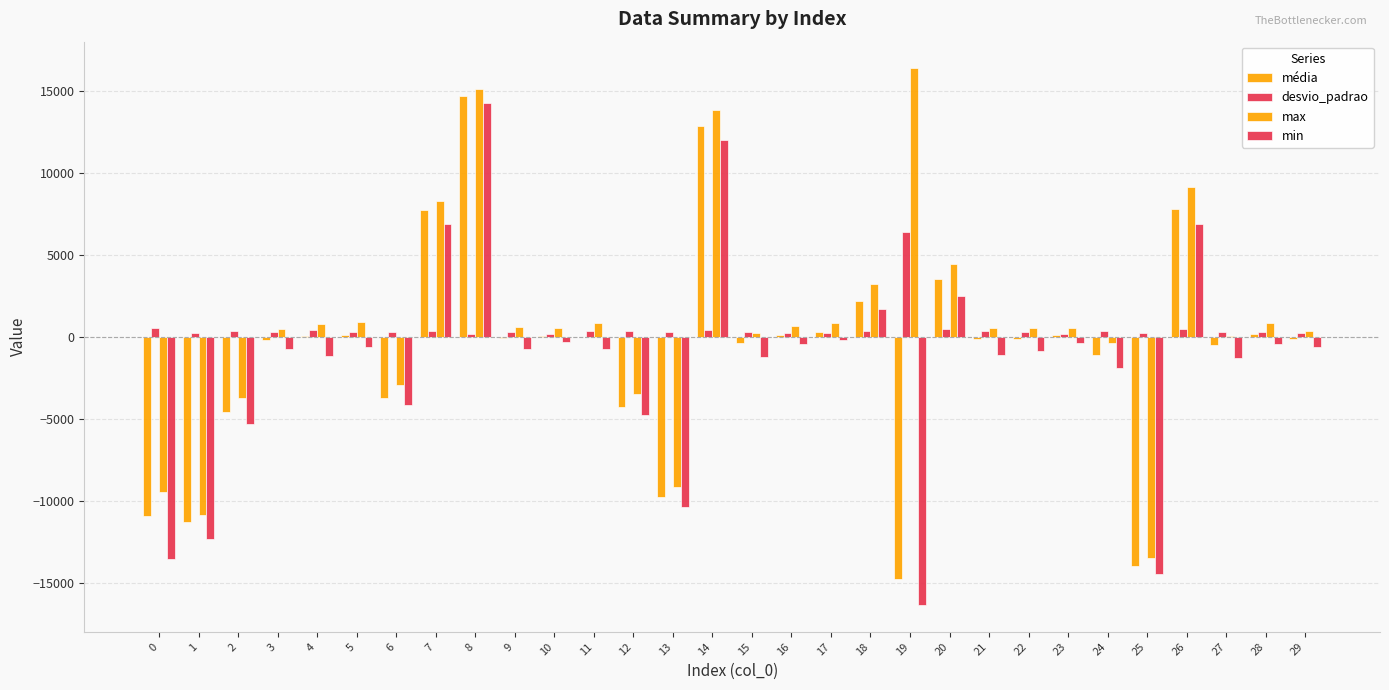

At 12, list the series in order from largest to smallest.

desvio_padrao, max, média, min